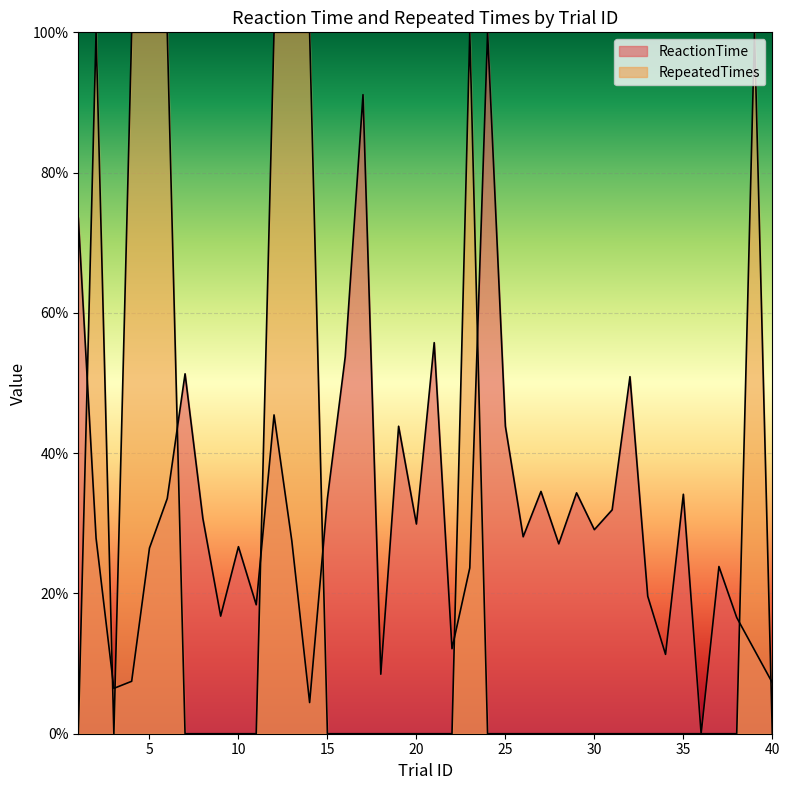

Rank the series at 4 from highest to lowest value.

RepeatedTimes, ReactionTime